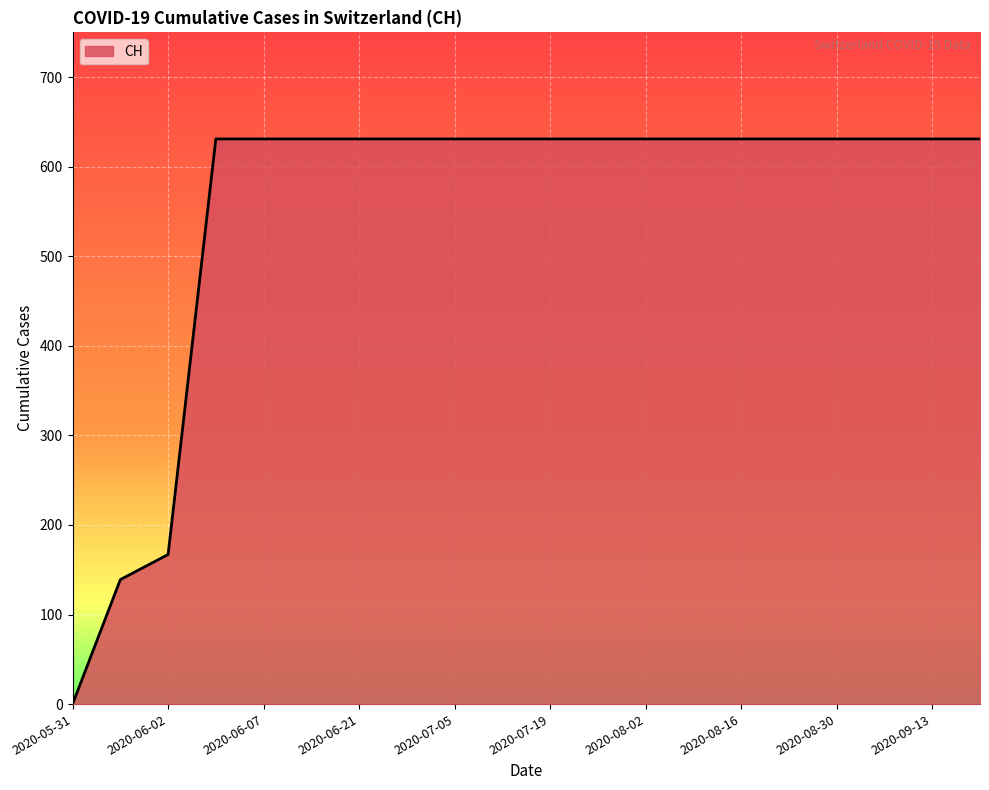

What is the difference between the maximum and minimum values?

631